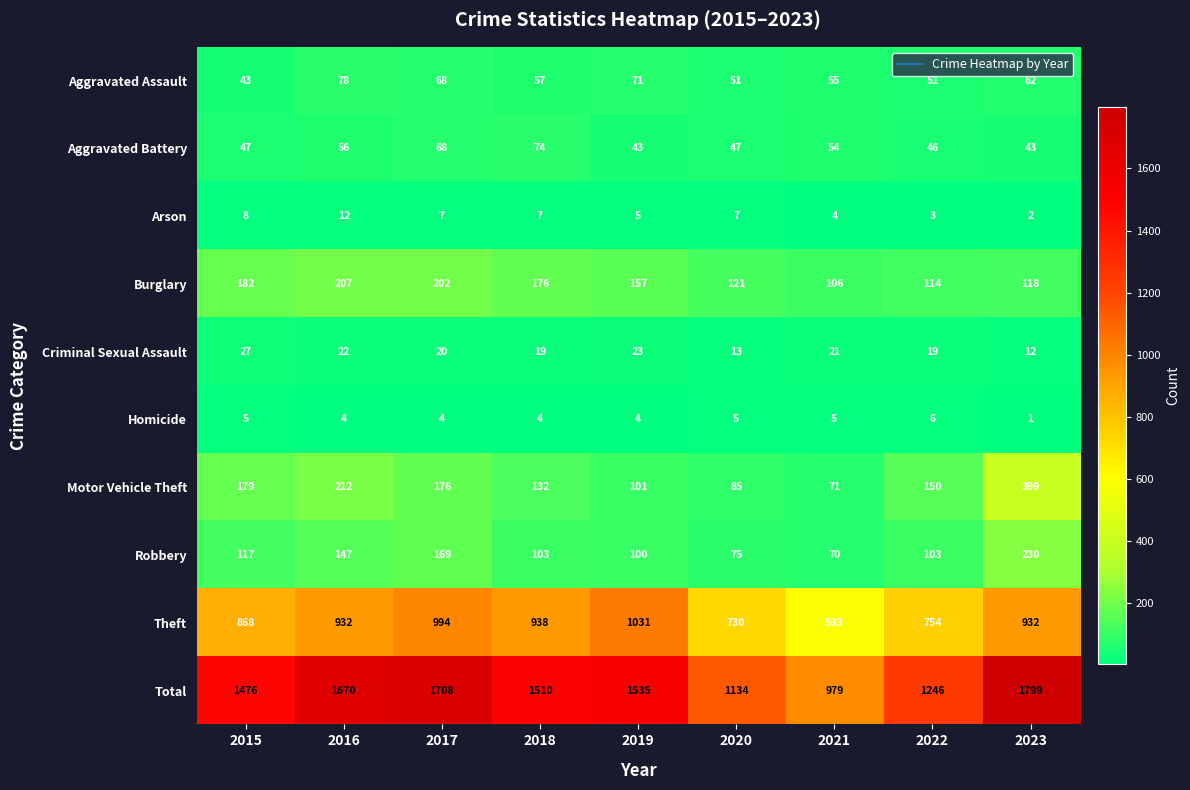

Where does the Criminal Sexual Assault series first go above 20?

2015